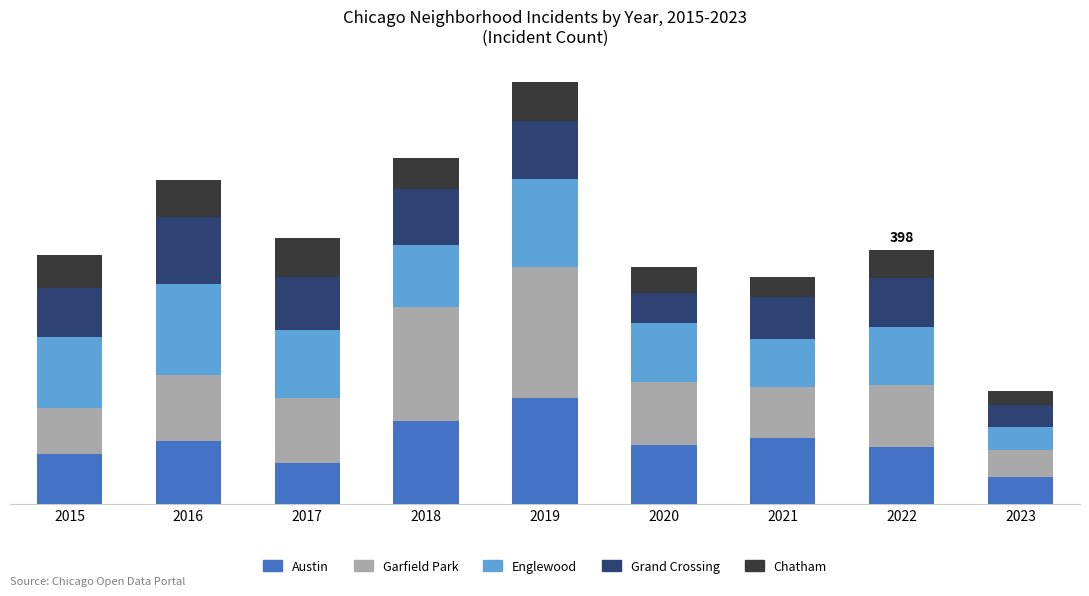

Rank the categories by Garfield Park value from highest to lowest.

2019, 2018, 2016, 2017, 2020, 2022, 2021, 2015, 2023